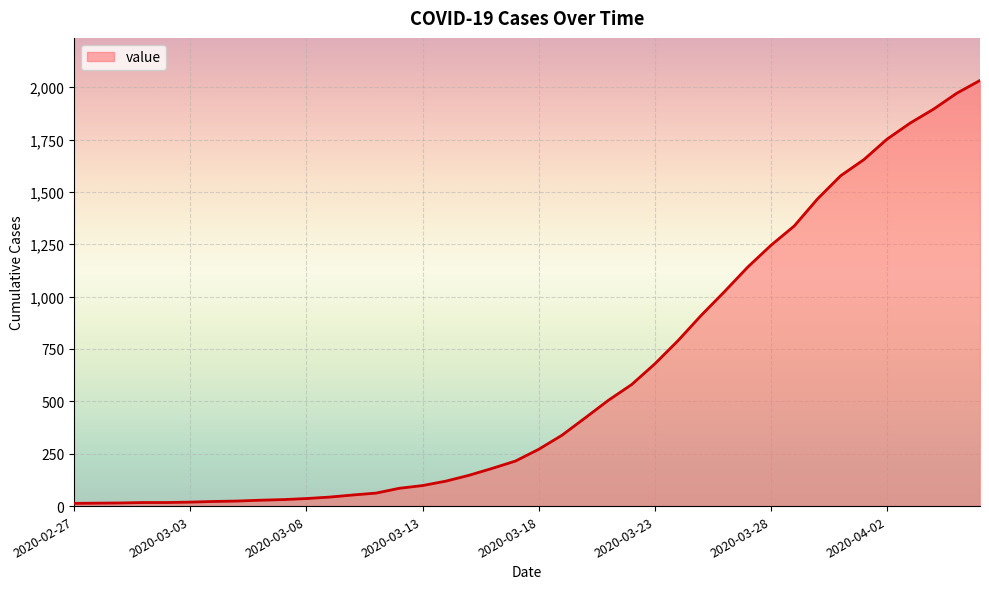

What is the difference between the maximum and second lowest values?

2018